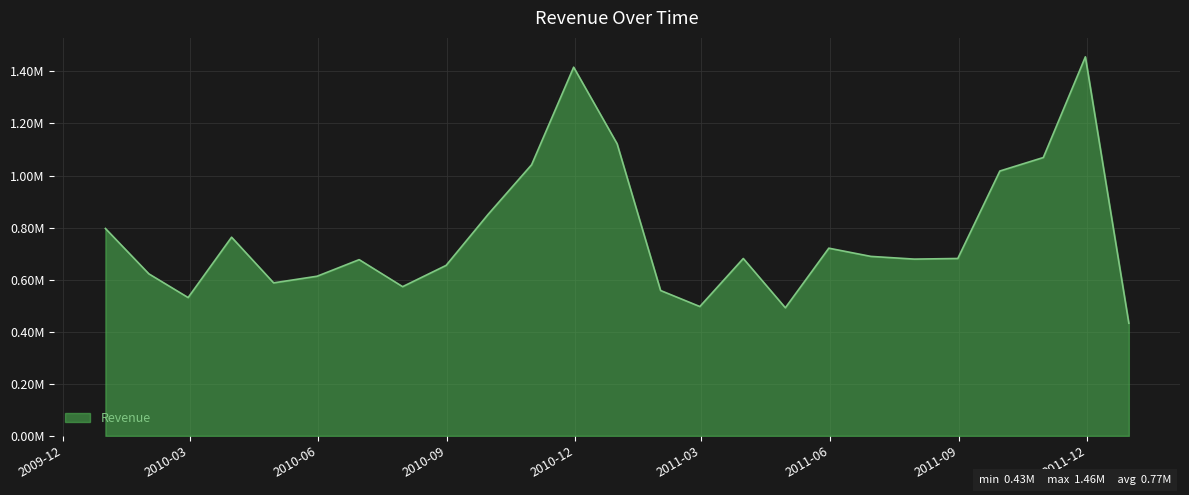

Does the chart display data point markers on the line(s)?

No